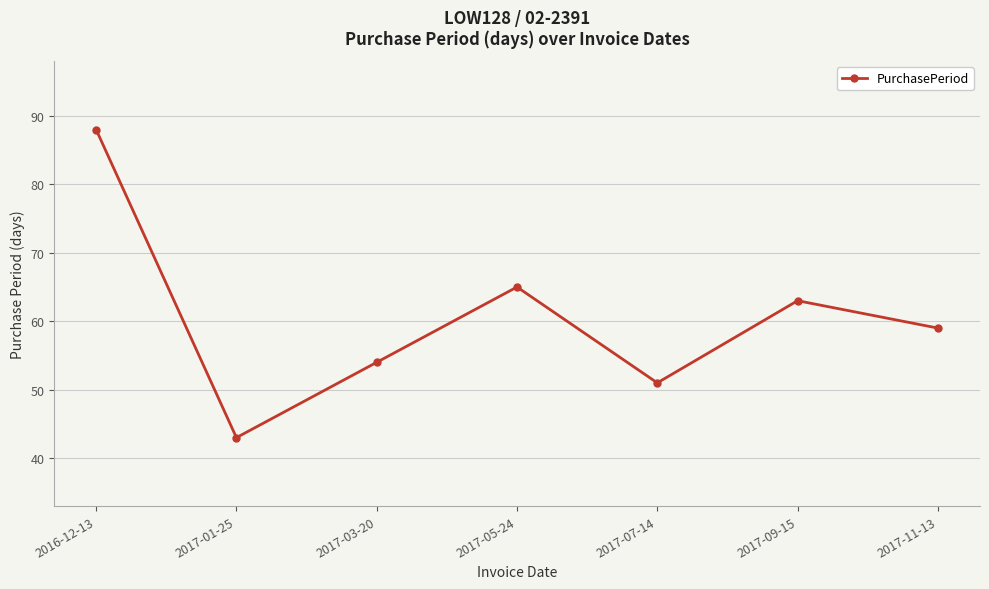

Reading left to right, transcribe all the data shown in this chart.

88	43	54	65	51	63	59